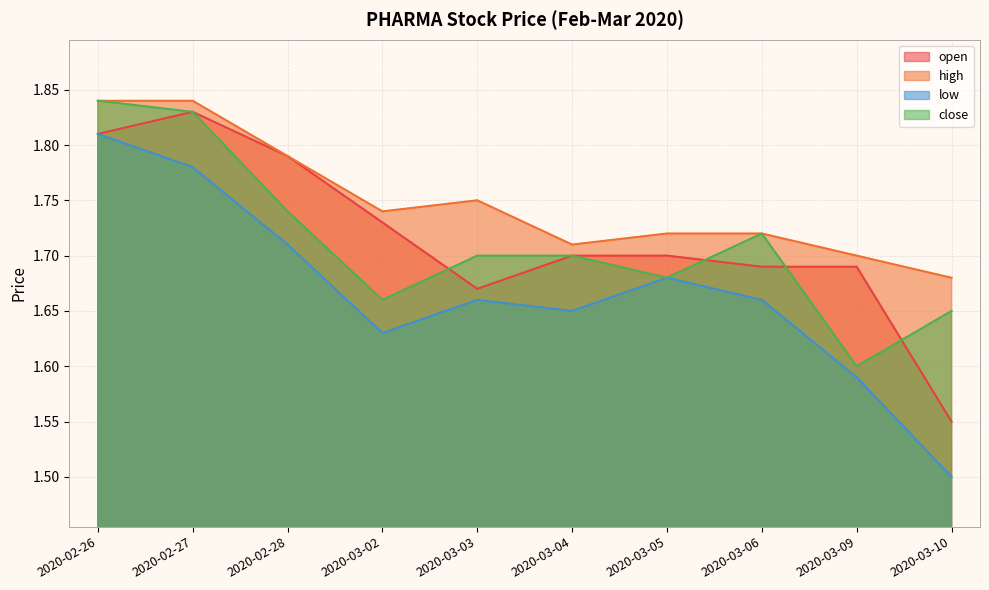

How many interior local peaks does the low series have?

2